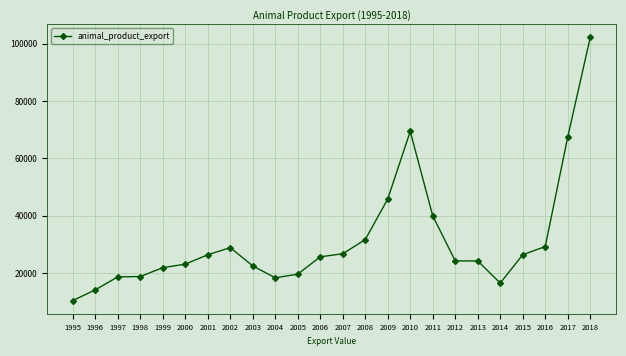

How many data points does each series have?

24